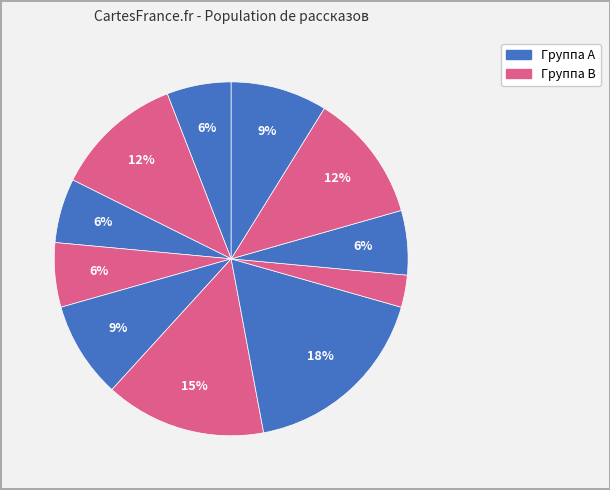

How many segments does this pie chart have?

11